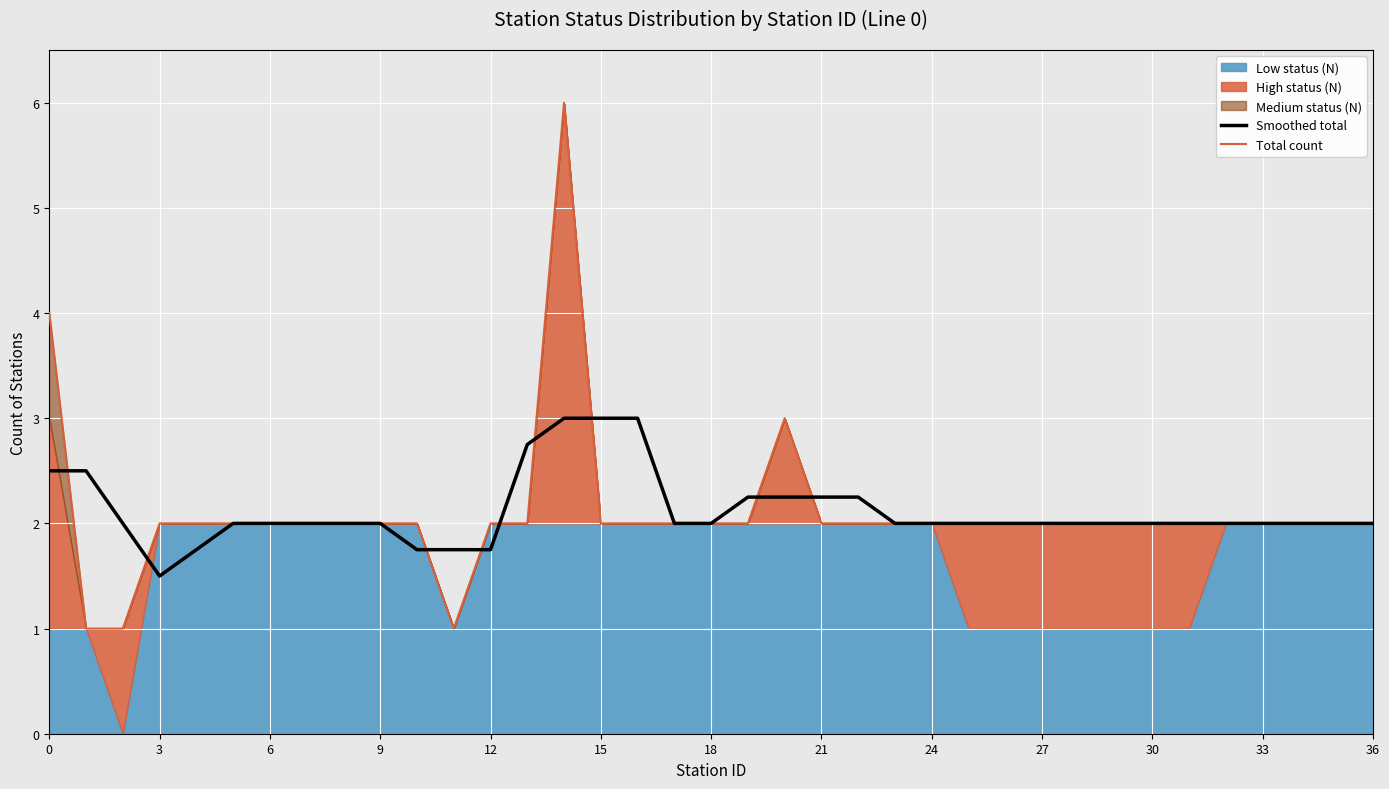

What is the highest value of the Smoothed total series?

3.0